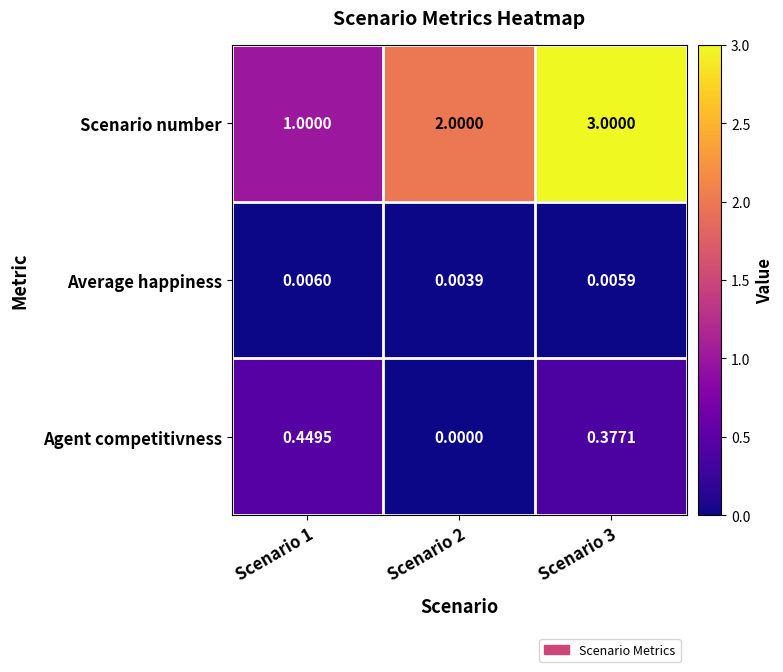

Is the value of Average happiness at Scenario 3 greater than the value of Scenario number at Scenario 3?

No